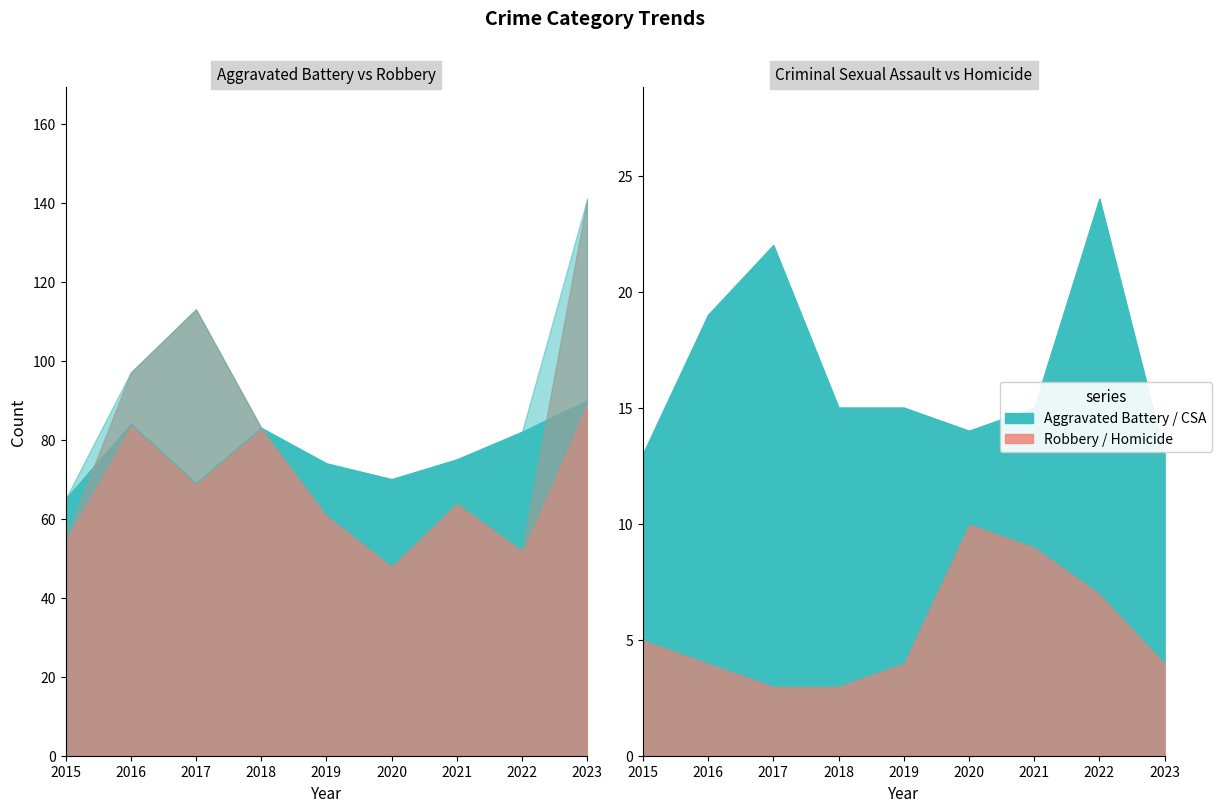

Between 2019 and 2020, which series saw the biggest shift?

Robbery